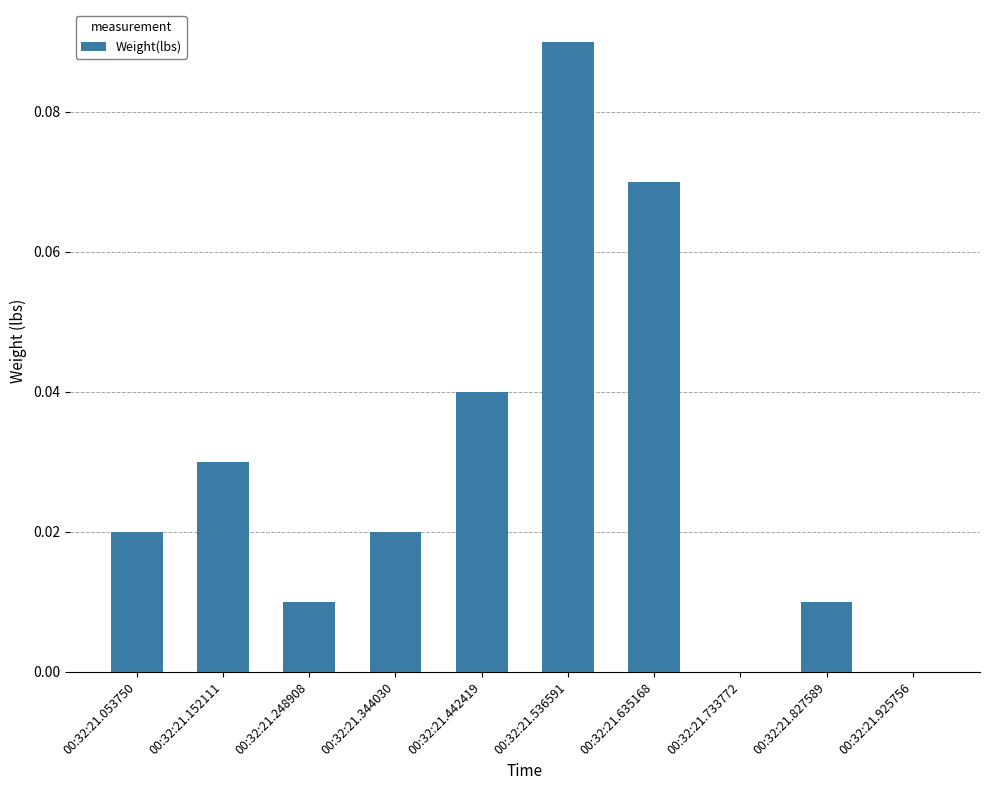

Are the bars horizontal?

No